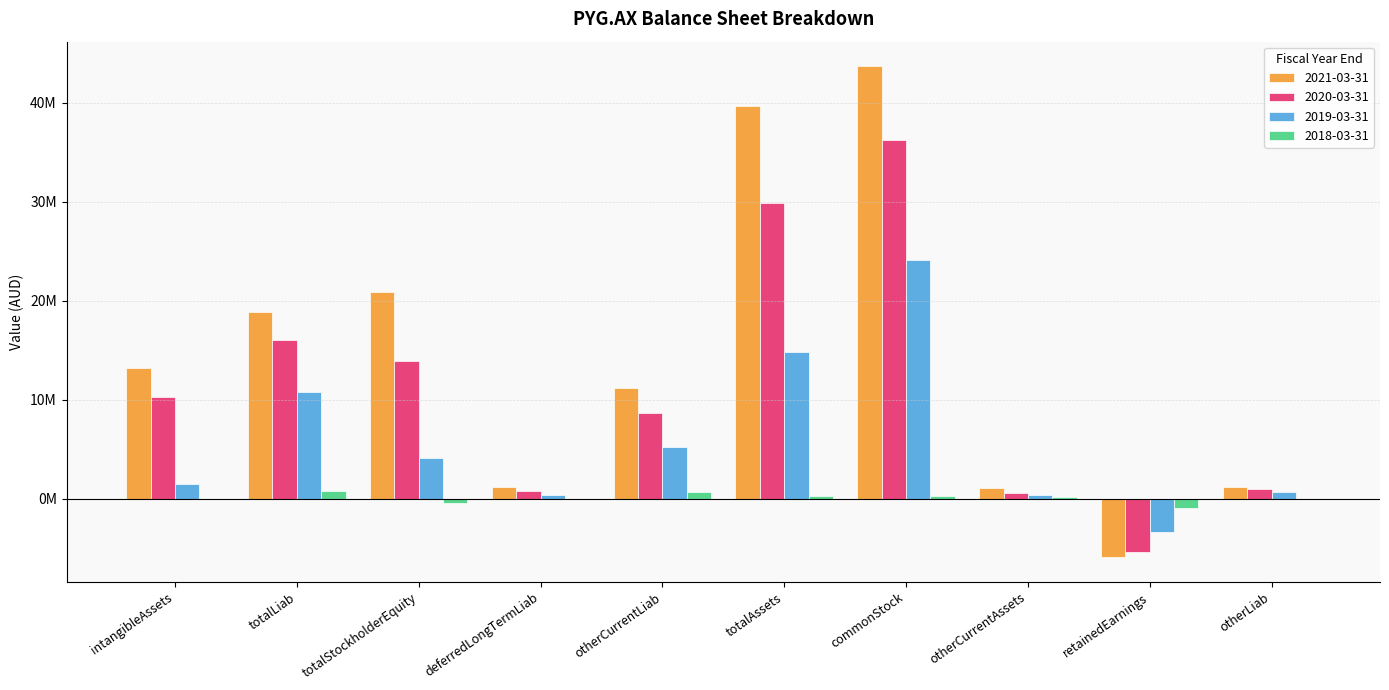

What are all the series names shown in the legend?

2021-03-31, 2020-03-31, 2019-03-31, 2018-03-31